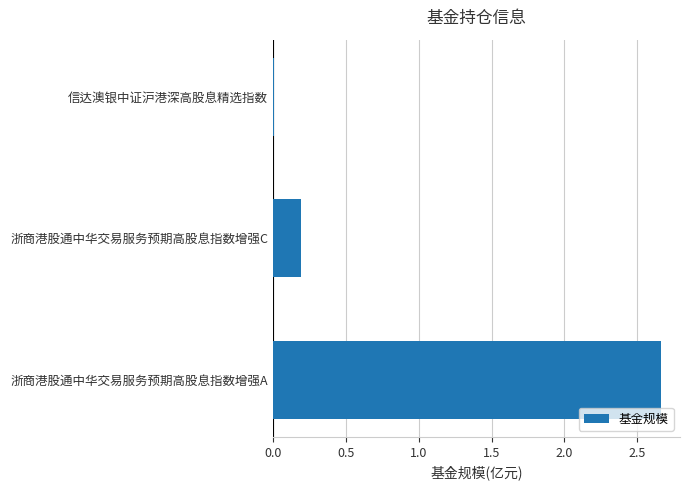

Rank the categories by value from lowest to highest.

信达澳银中证沪港深高股息精选指数, 浙商港股通中华交易服务预期高股息指数增强C, 浙商港股通中华交易服务预期高股息指数增强A